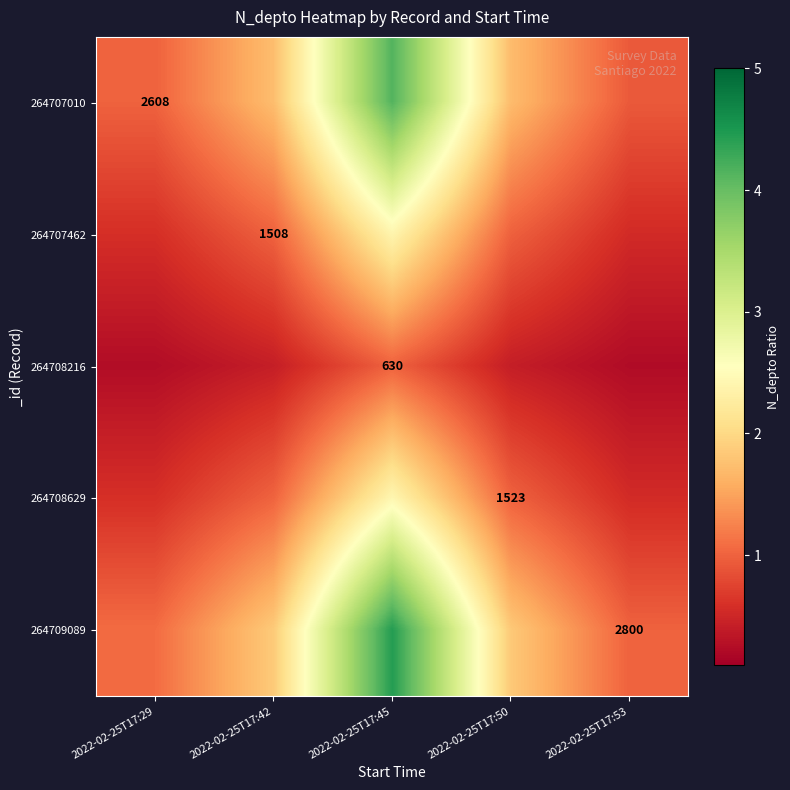

What is the sum of the 264707010 values at 2022-02-25T17:45 and 2022-02-25T17:53?

5.1